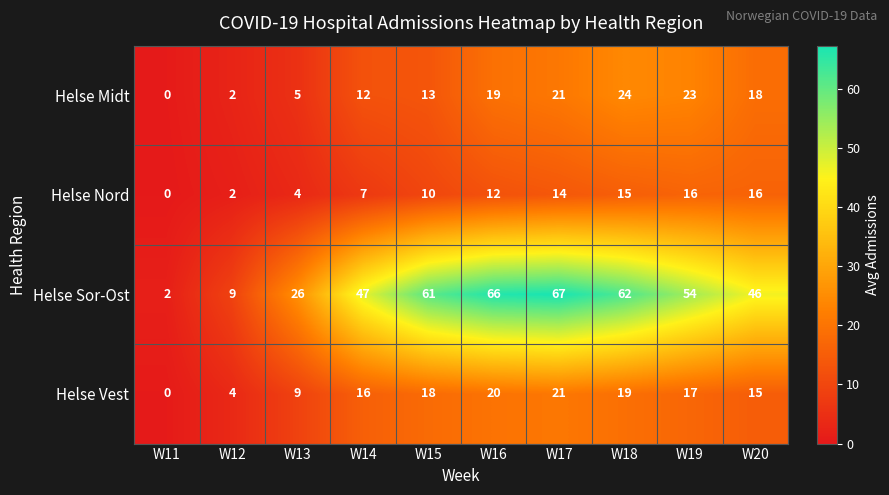

What is the difference between the Helse Sor-Ost values at W11 and W19?

52